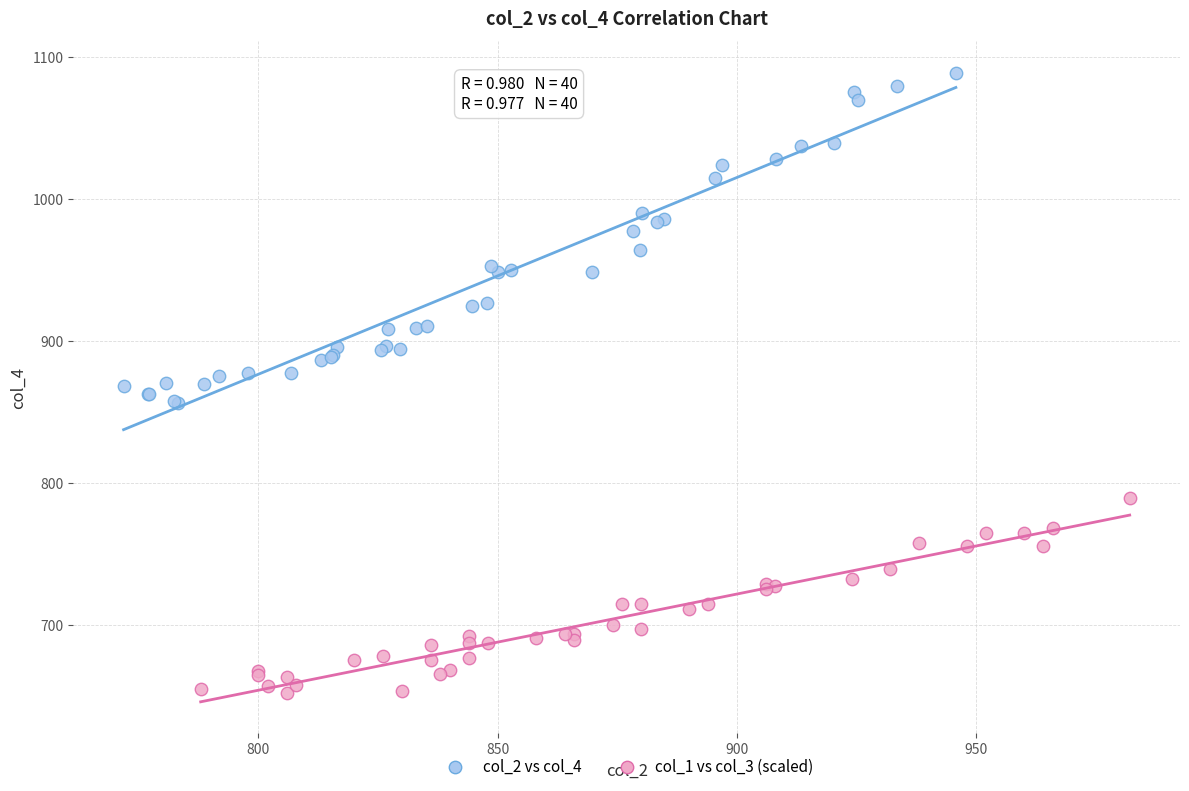

Which series has the widest spread of Y values?

col_2 vs col_4